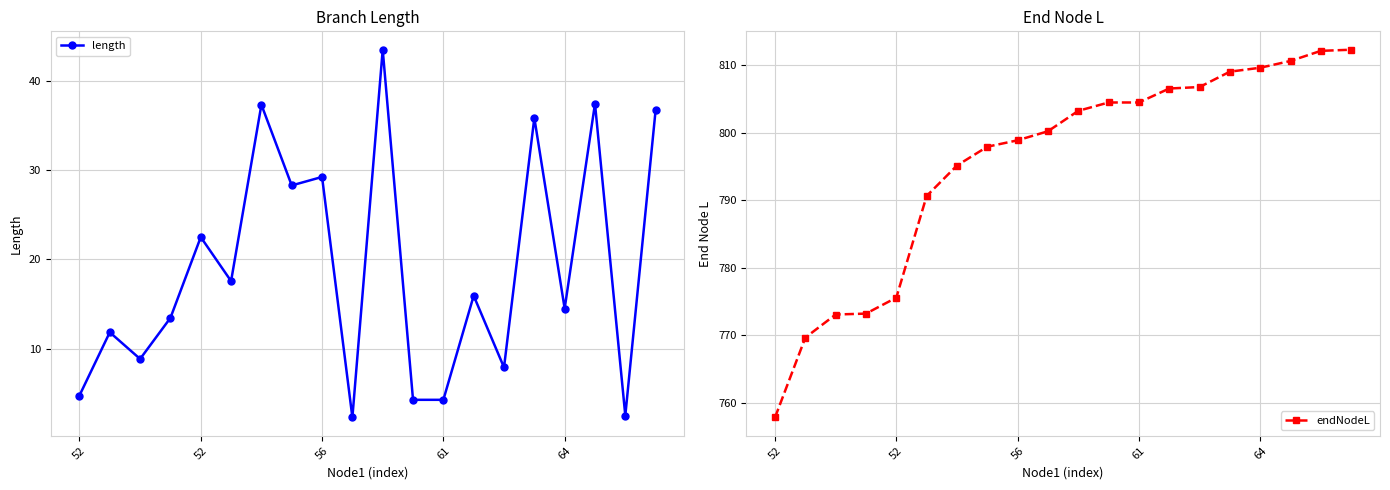

True or false: length and endNodeL intersect in this chart.

False